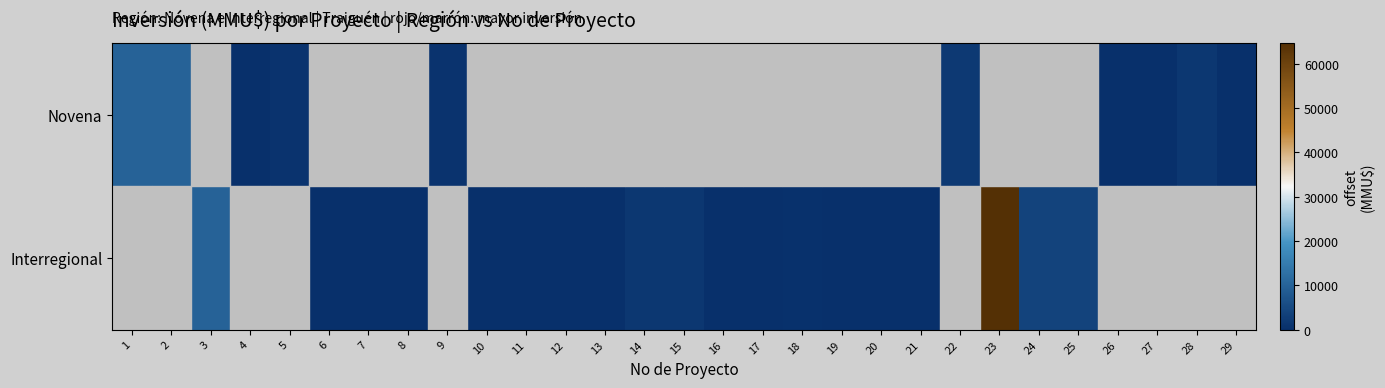

Rank the series by their average value, from lowest to highest.

Novena, Interregional